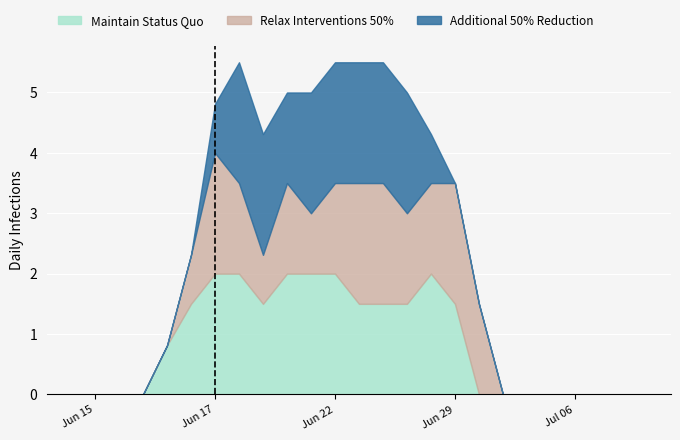

What is the sum of all Maintain Status Quo values?

21.8